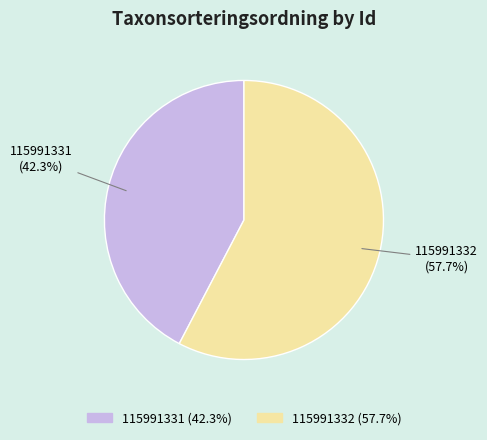

Approximately how many times larger is the value at 115991332 compared to 115991331?

1.4